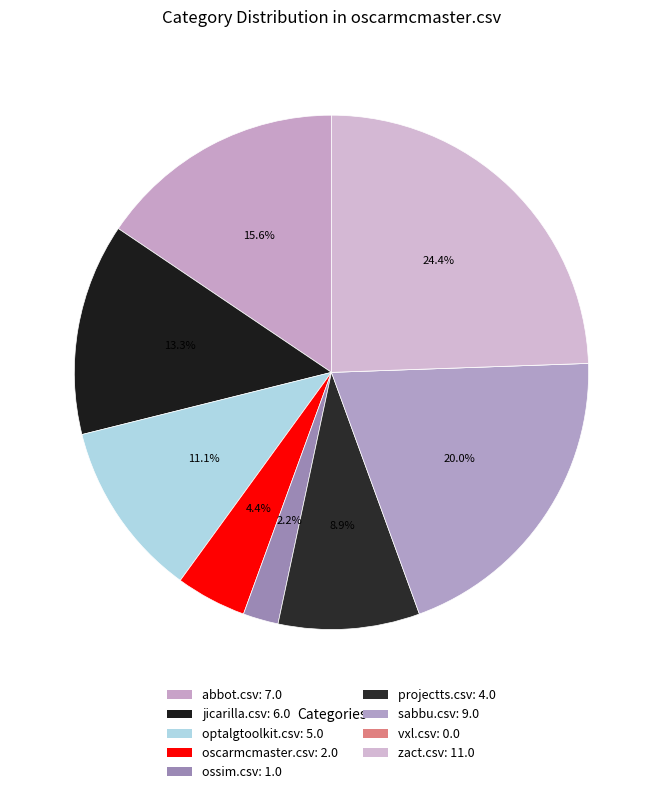

How many segments does this pie chart have?

9